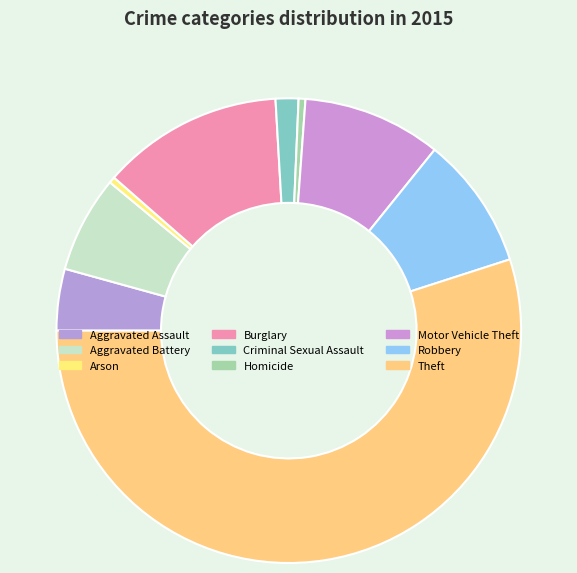

Which category has the biggest portion of the pie?

Theft